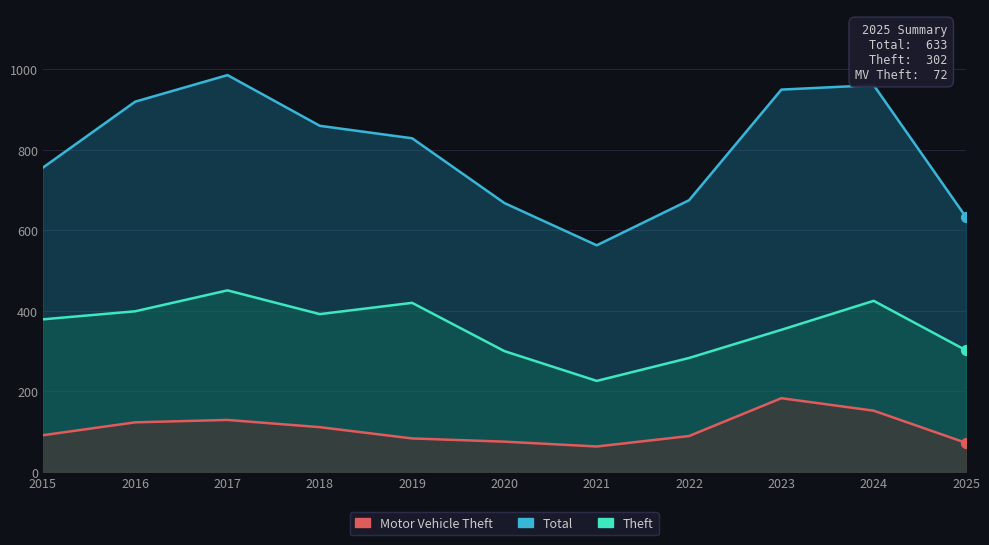

Which series reaches the minimum Y coordinate?

Motor Vehicle Theft